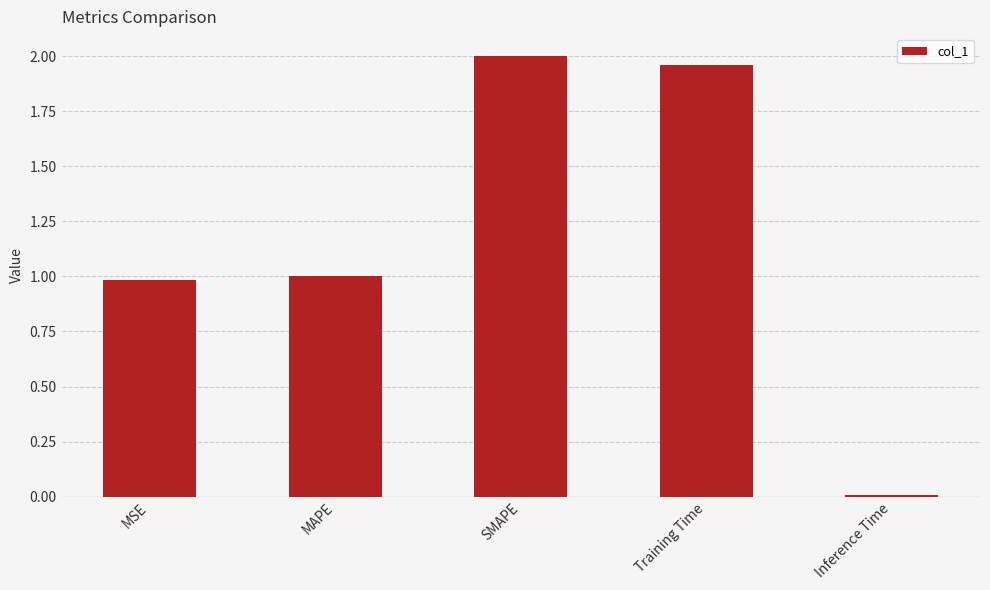

At which category does the chart reach its minimum across all series?

Inference Time